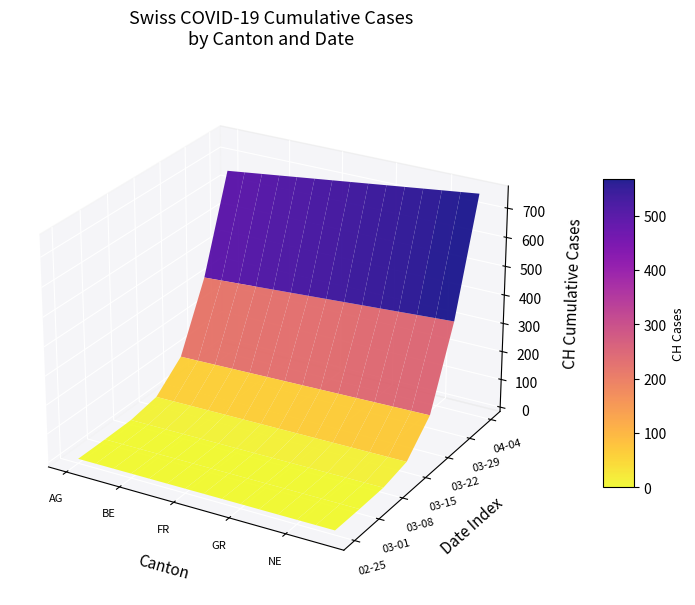

What is the minimum value for 2020-03-22?

118